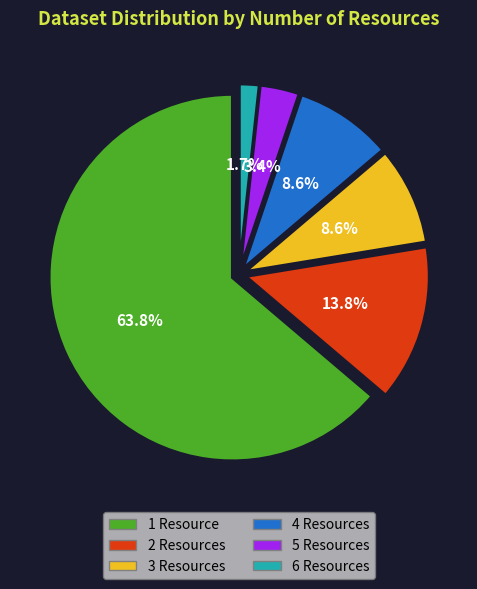

What is the largest slice in the pie chart?

num_resources = 1